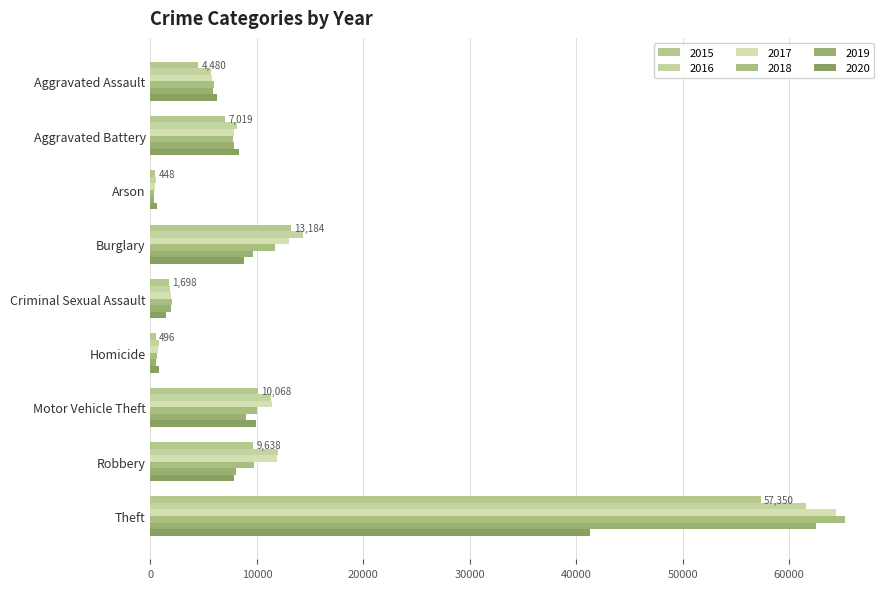

At which category does the chart reach its minimum across all series?

Arson